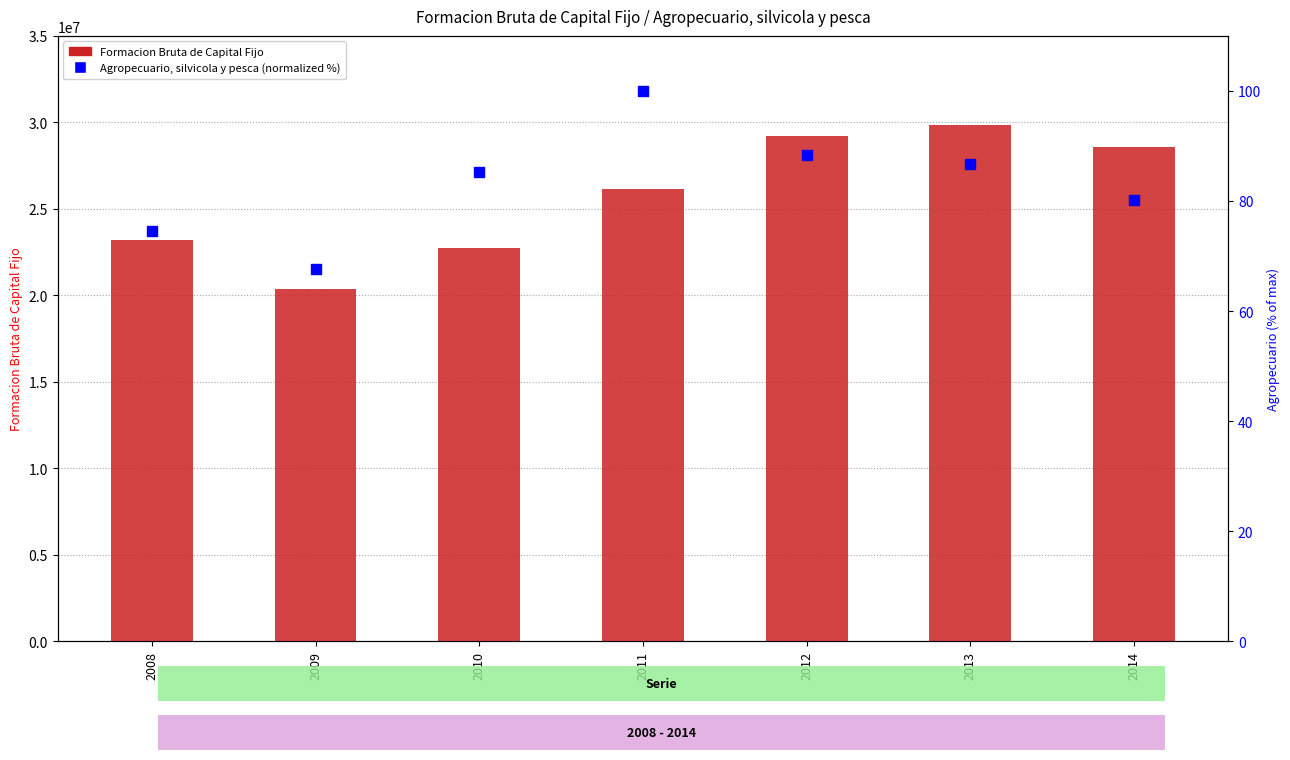

What is the total value across all series at 2010?

22748038.3